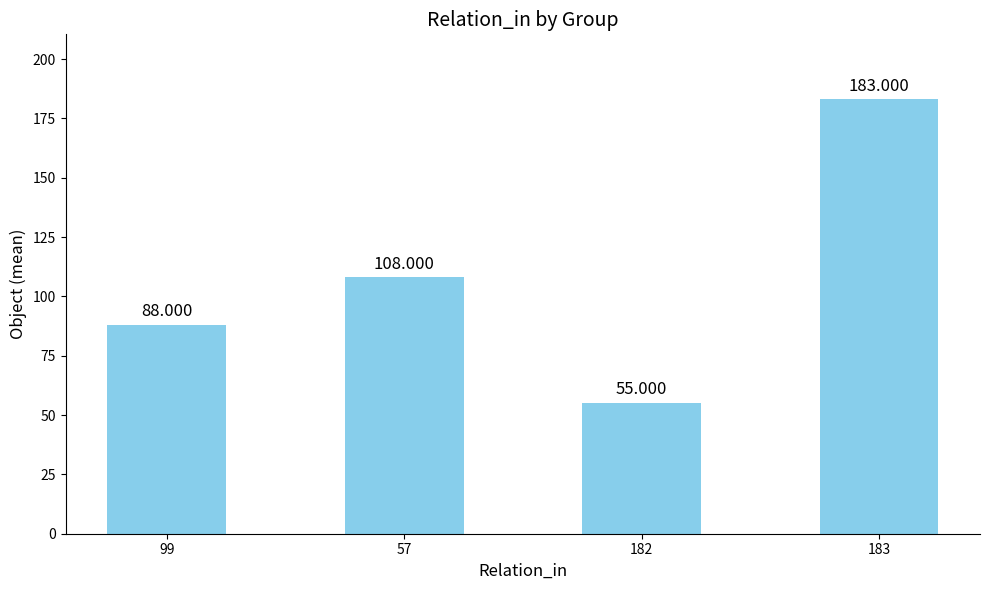

Where does the data first go above 108?

183